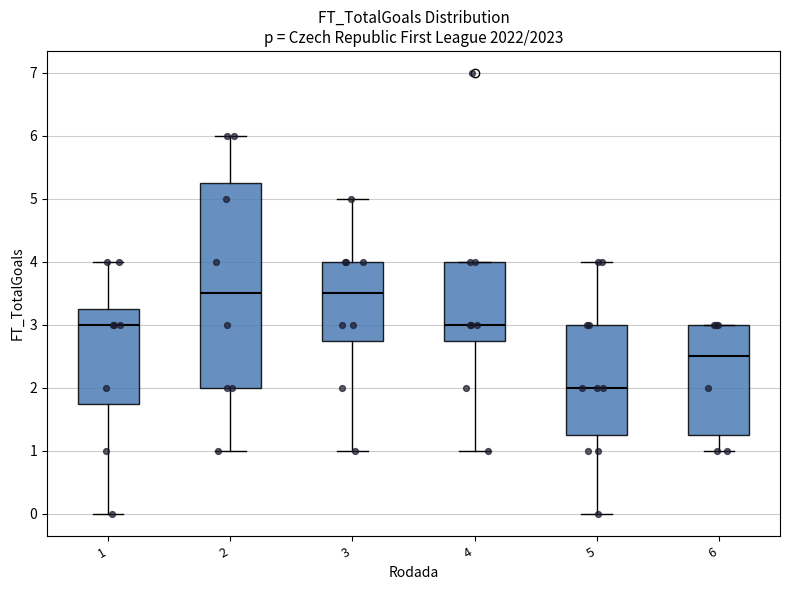

Which box has the lowest median line?

5